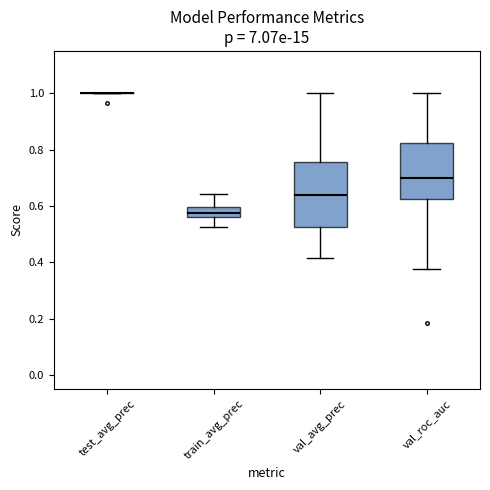

Reading left to right, transcribe this box plot: for each box, give where its median line is, the range the box spans, and where its two whiskers end, as read against the y-axis. The values are not printed on the chart, so give them approximately, as read against the axis.

test_avg_prec: box collapsed to a line at 1.00, whiskers 1.00 to 1.00
train_avg_prec: median 0.58, box 0.56 to 0.60, whiskers 0.52 to 0.64
val_avg_prec: median 0.64, box 0.52 to 0.76, whiskers 0.42 to 1.00
val_roc_auc: median 0.70, box 0.62 to 0.82, whiskers 0.38 to 1.00